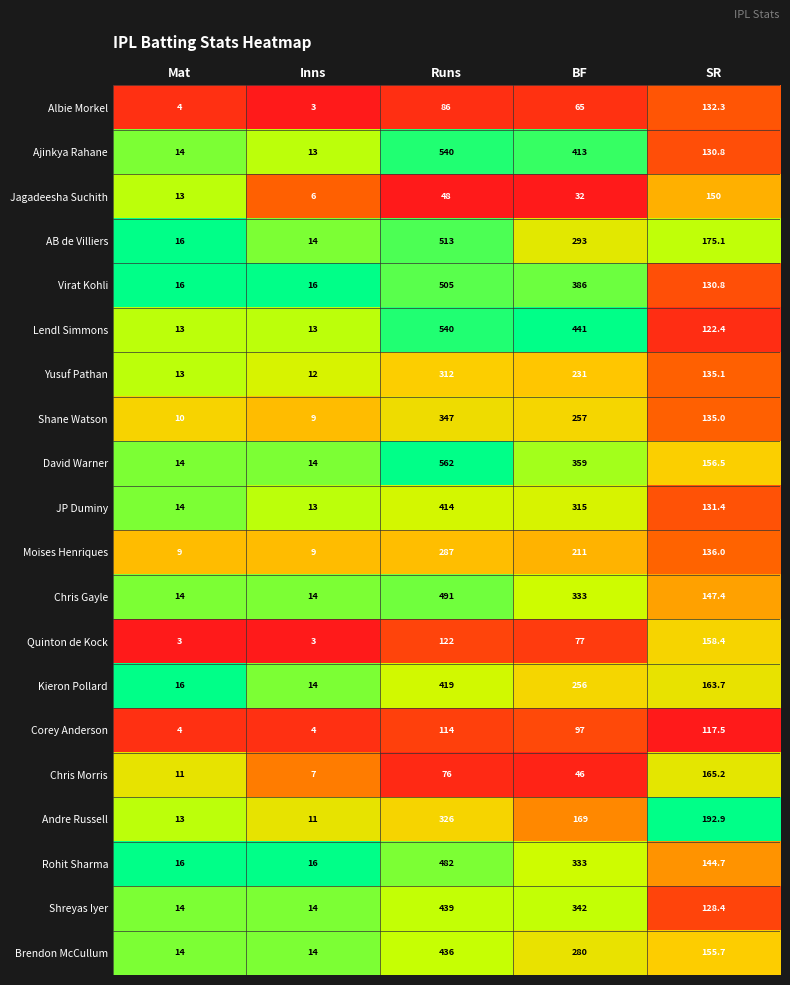

Which series has the largest range (max minus min)?

David Warner